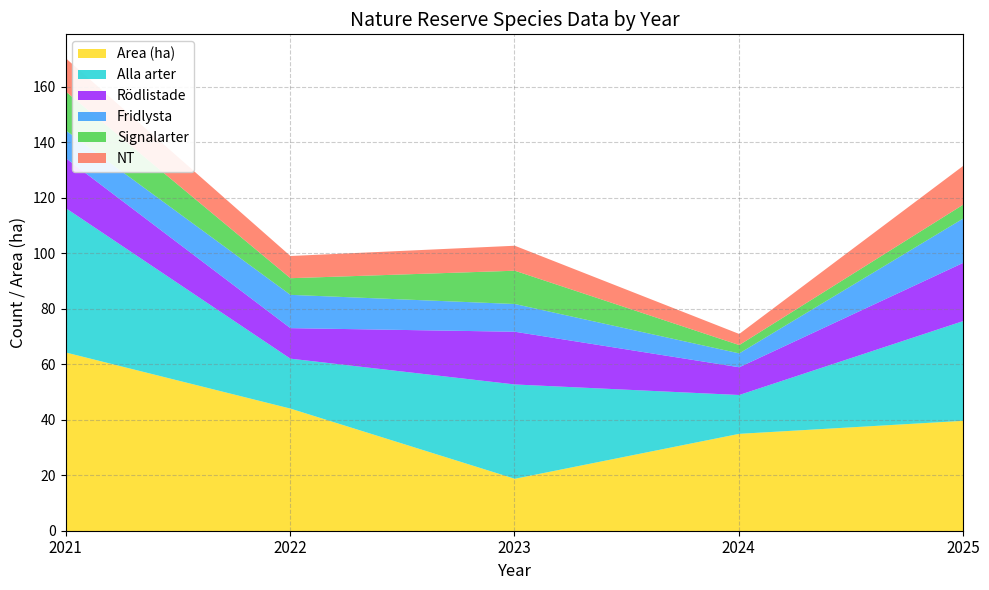

At which label does Area (ha) first exceed 2?

2021